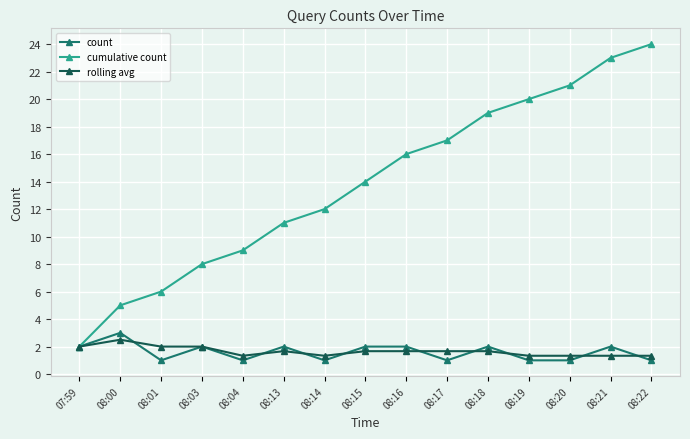

Which series has the largest range (max minus min)?

cumulative count